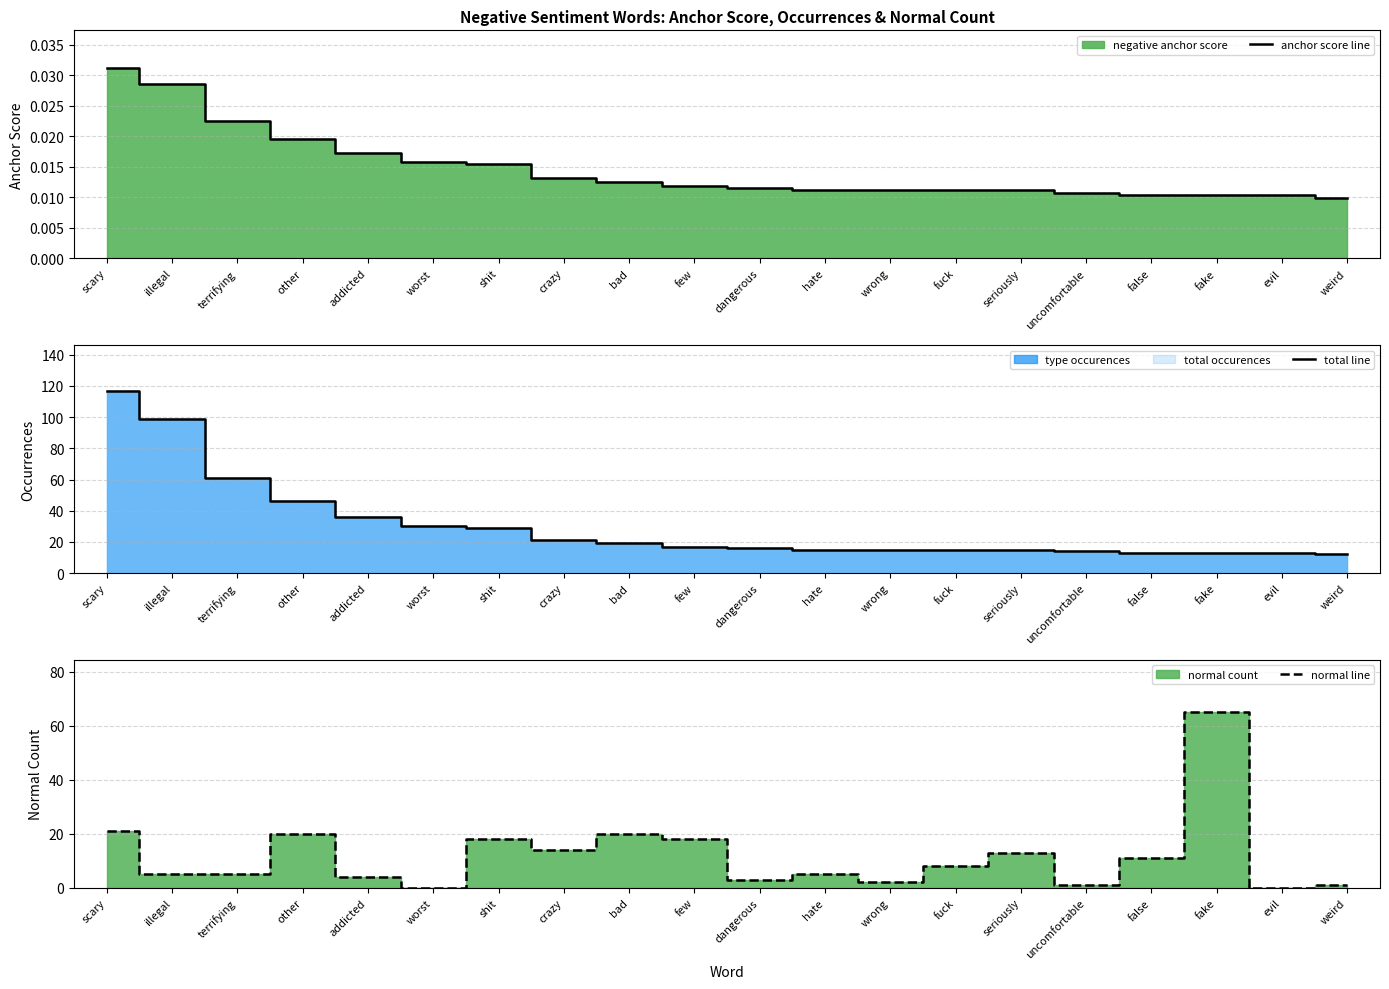

Is the value of normal line at evil greater than the value of anchor score line at evil?

No